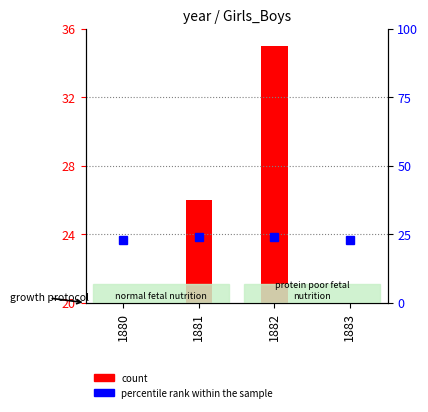

Which series has the largest range (max minus min)?

count